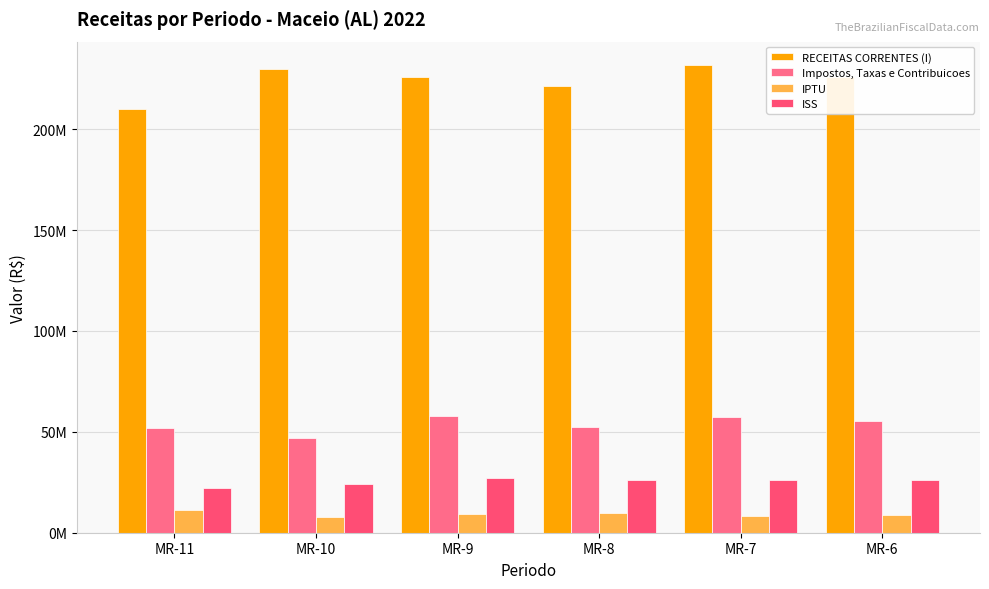

What is the value of the Impostos, Taxas e Contribuicoes bar at the 1st from the left?

51832189.5